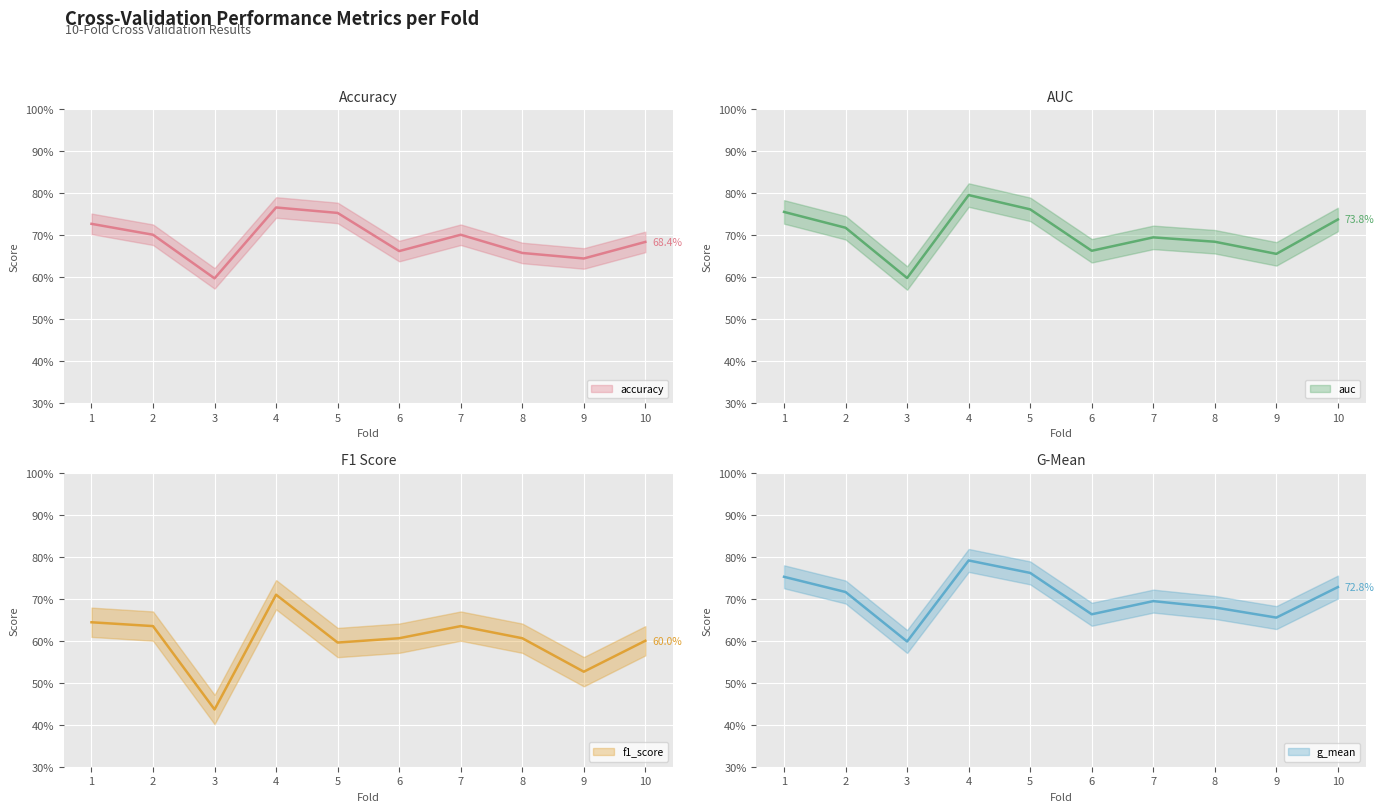

Rank the series by their maximum value, from highest to lowest.

auc, g_mean, accuracy, f1_score